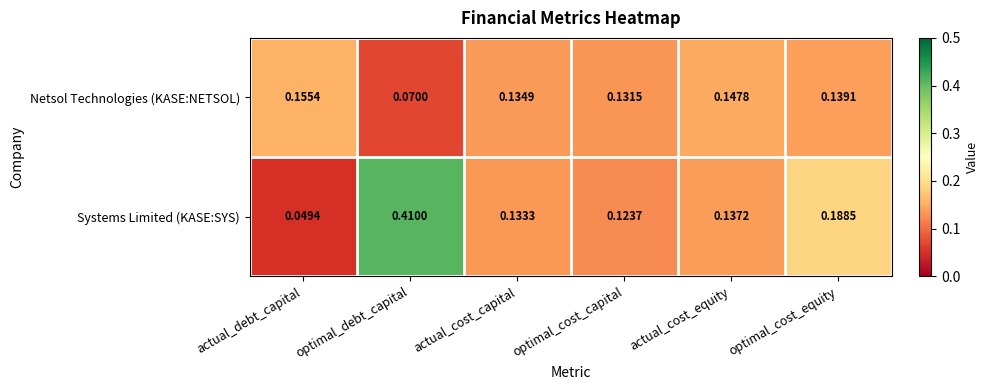

Is the value of Netsol Technologies (KASE:NETSOL) at actual_debt_capital greater than the value of Systems Limited (KASE:SYS) at optimal_debt_capital?

No